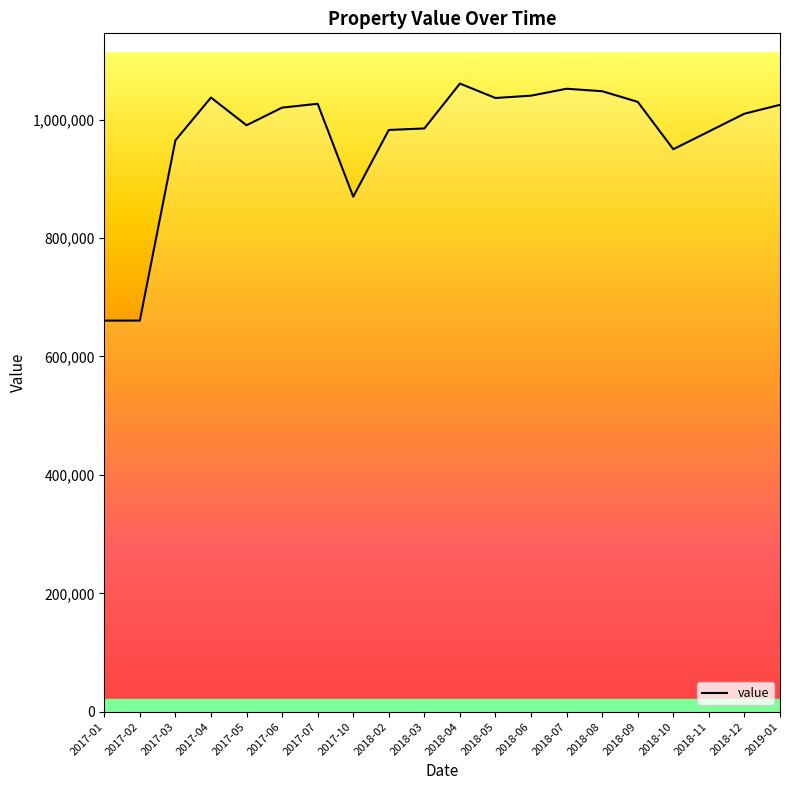

Is it true that the value at 2017-03 is 1542162?

False